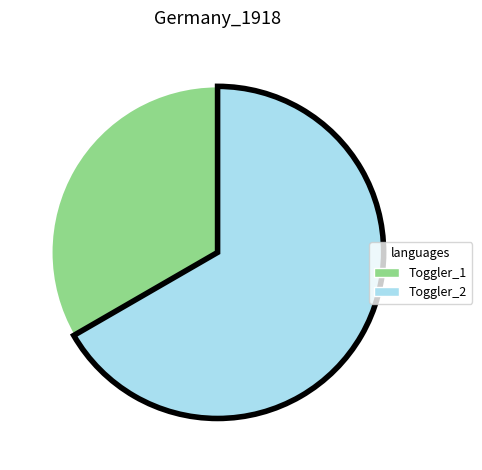

Does any single category account for the majority?

Yes